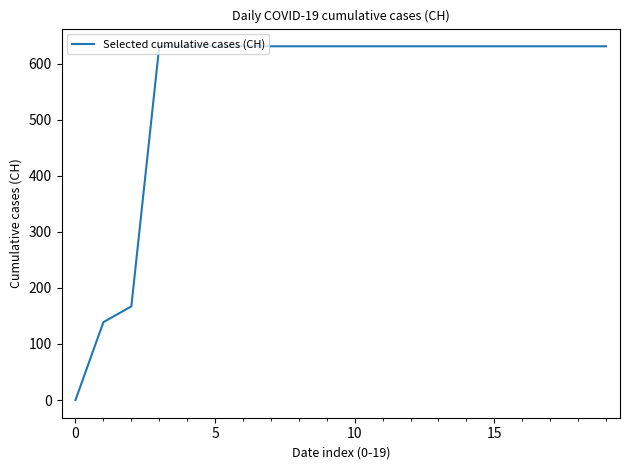

What is the difference between the maximum and minimum values?

631